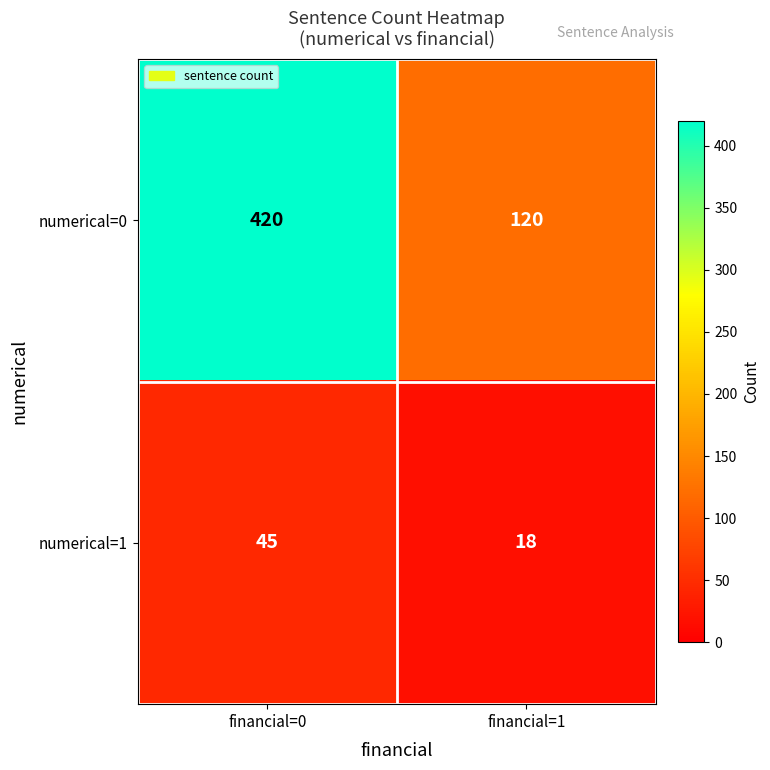

Is the value of numerical=0 at financial=1 greater than the value of numerical=1 at financial=0?

Yes